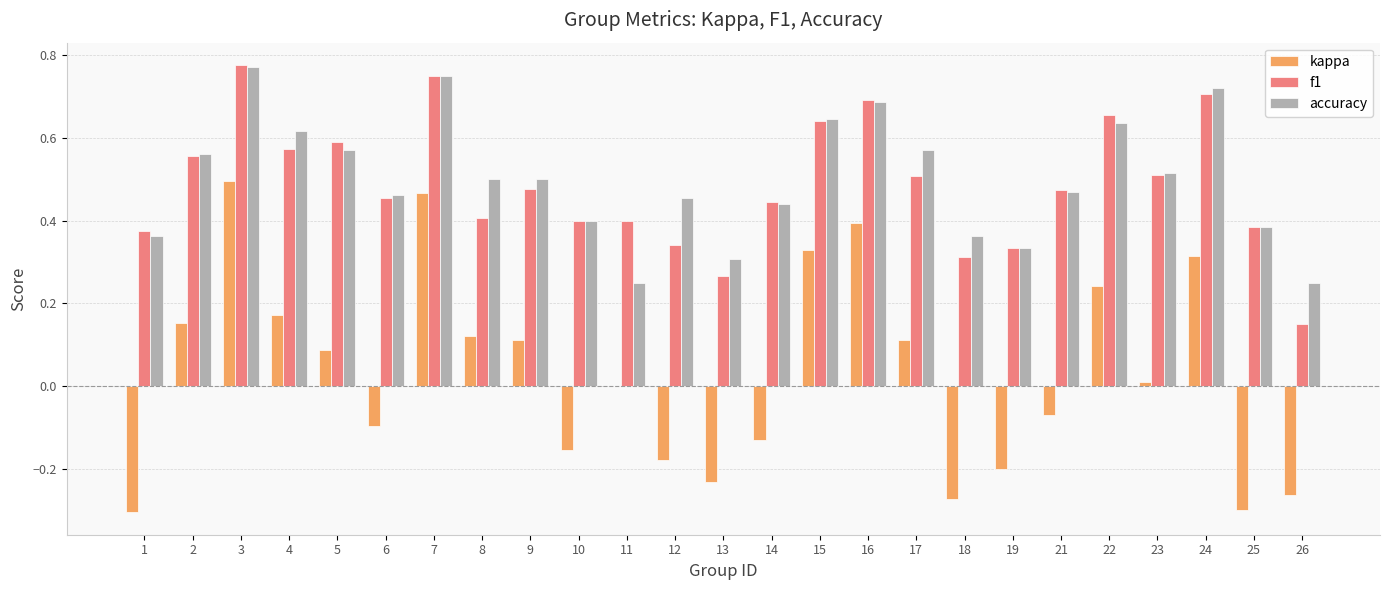

Are the bars grouped side by side (vs. stacked)?

Yes